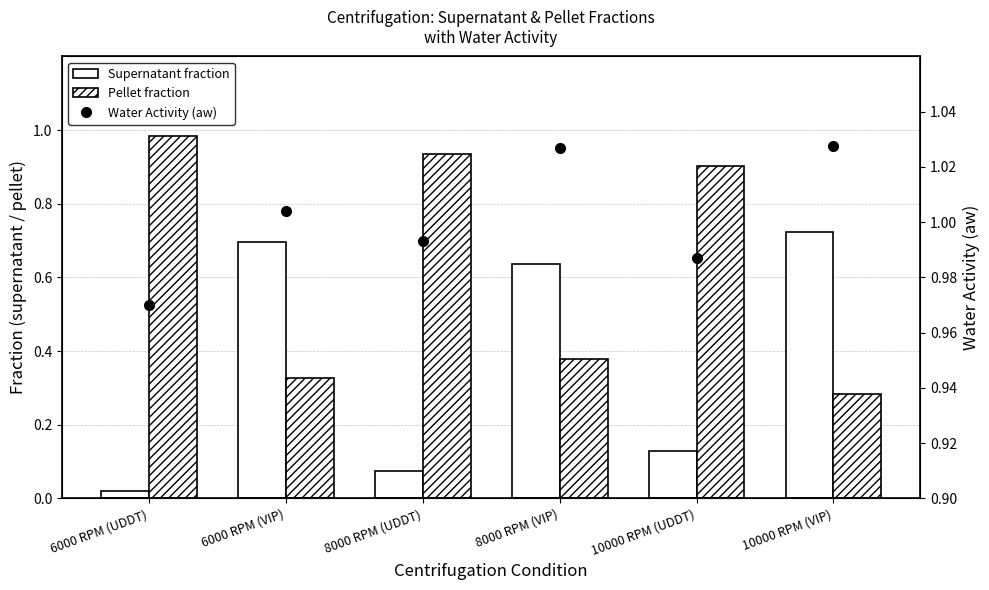

Reading left to right, extract all data points from this chart.

Supernatant fraction: 6000 RPM (UDDT)=0.0	6000 RPM (VIP)=0.7	8000 RPM (UDDT)=0.1	8000 RPM (VIP)=0.6	10000 RPM (UDDT)=0.1	10000 RPM (VIP)=0.7
Pellet fraction: 6000 RPM (UDDT)=1.0	6000 RPM (VIP)=0.3	8000 RPM (UDDT)=0.9	8000 RPM (VIP)=0.4	10000 RPM (UDDT)=0.9	10000 RPM (VIP)=0.3
Water Activity (aw): 6000 RPM (UDDT)=1.0	6000 RPM (VIP)=1.0	8000 RPM (UDDT)=1.0	8000 RPM (VIP)=1.0	10000 RPM (UDDT)=1.0	10000 RPM (VIP)=1.0